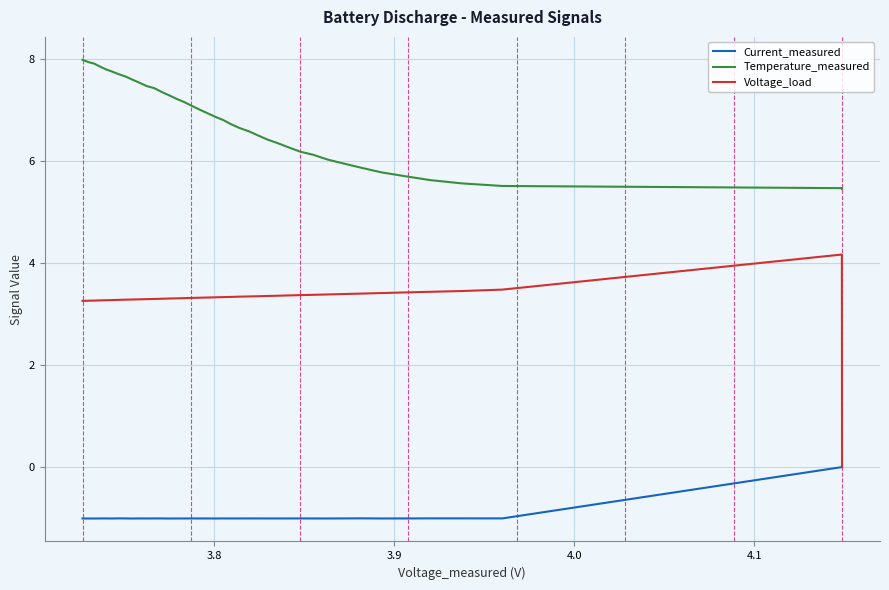

Which series has the largest total across all categories?

Temperature_measured